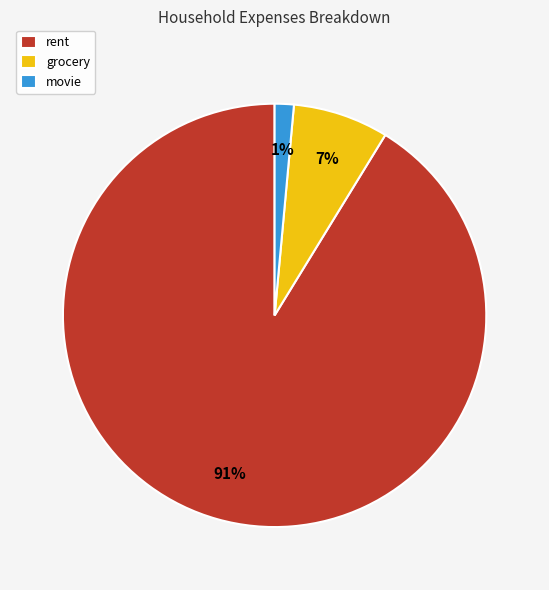

What is the largest slice in the pie chart?

rent